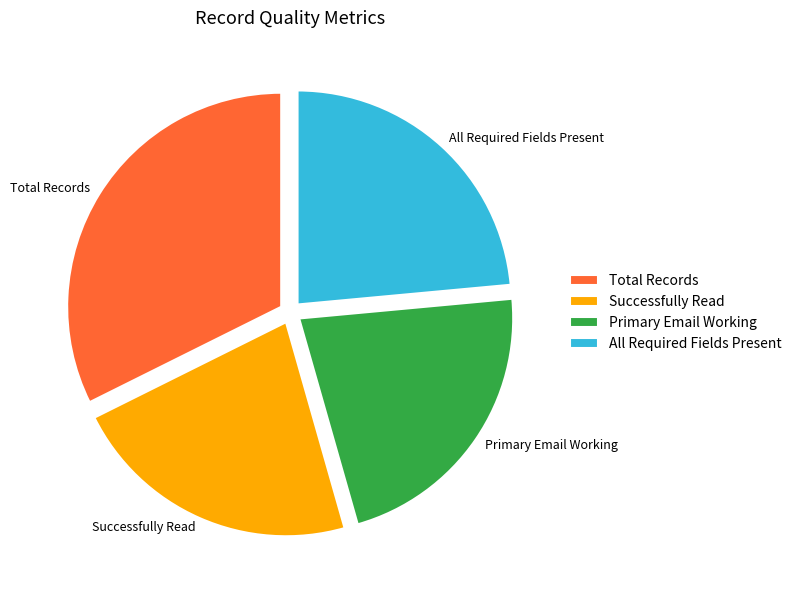

Does Successfully Read represent more than half of the total?

No